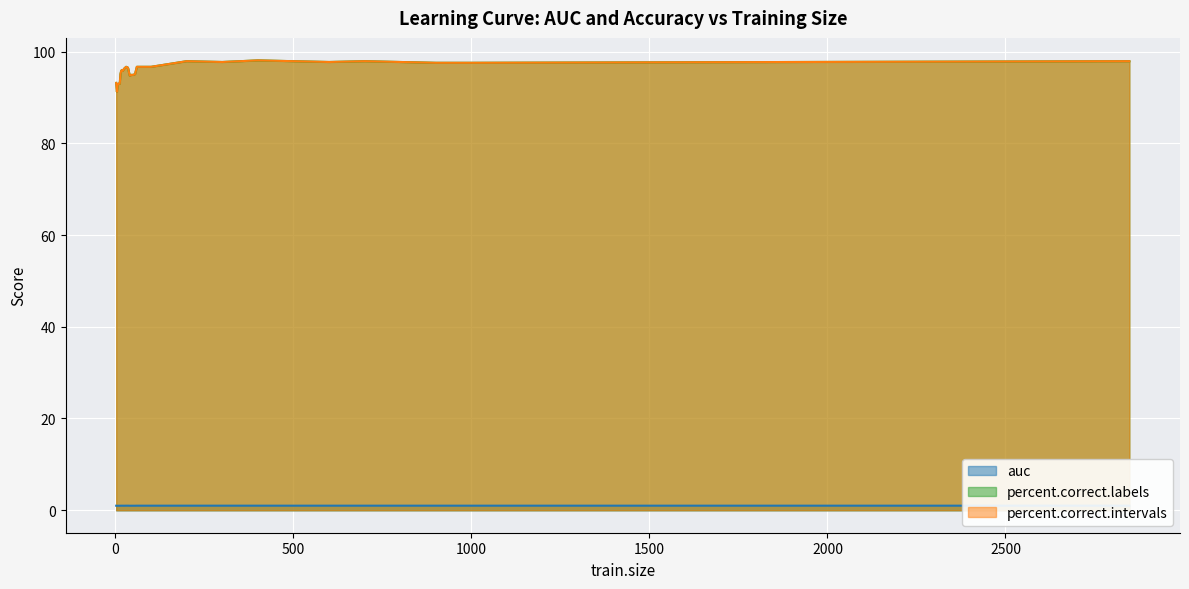

Rank the categories by auc value from lowest to highest.

4, 6, 12, 8, 10, 2, 40, 45, 50, 25, 55, 14, 16, 20, 18, 85, 80, 90, 75, 95, 100, 60, 65, 70, 600, 400, 2848, 500, 35, 700, 800, 30, 900, 1000, 200, 300